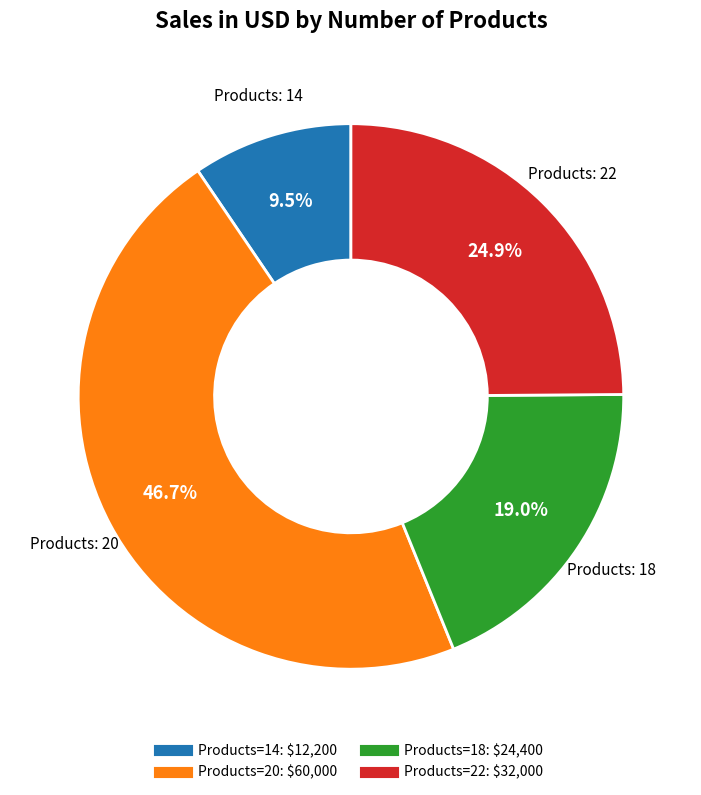

Is there a majority slice in this chart?

No